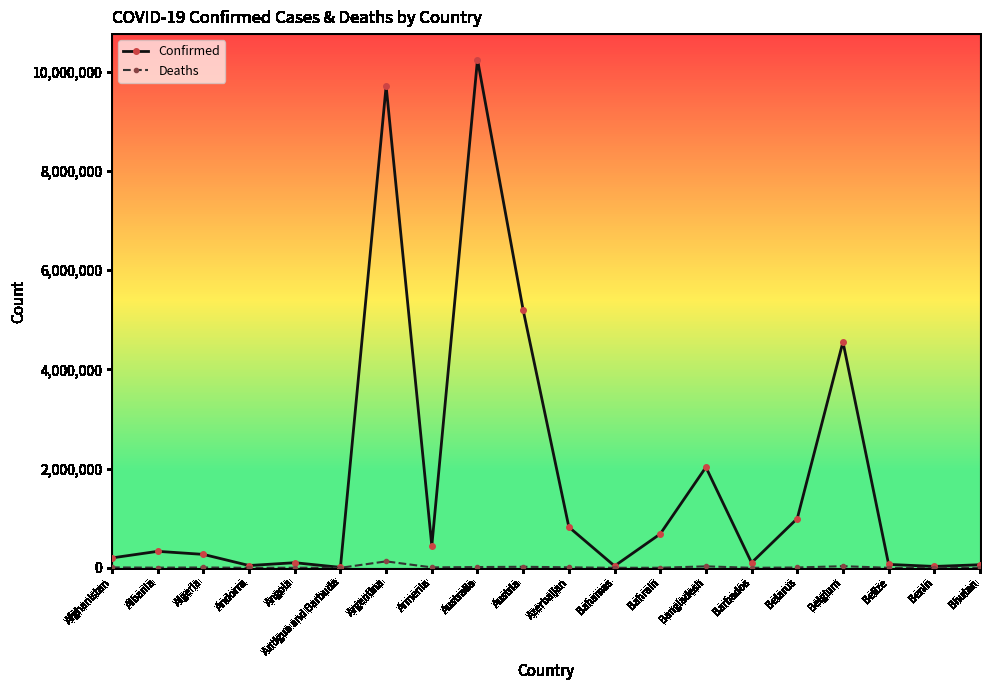

Where is the first local maximum for Confirmed?

Albania